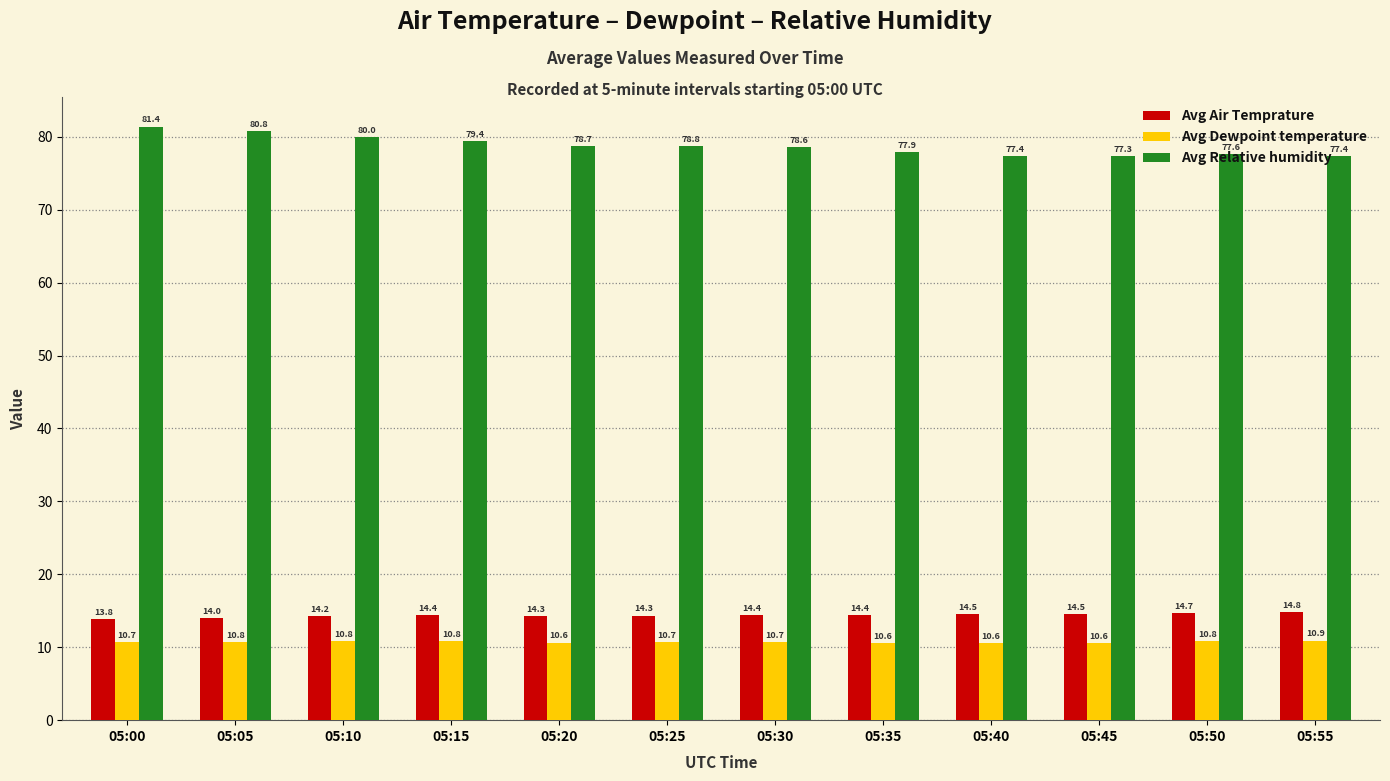

At which category is the sum across all series the highest?

05:00